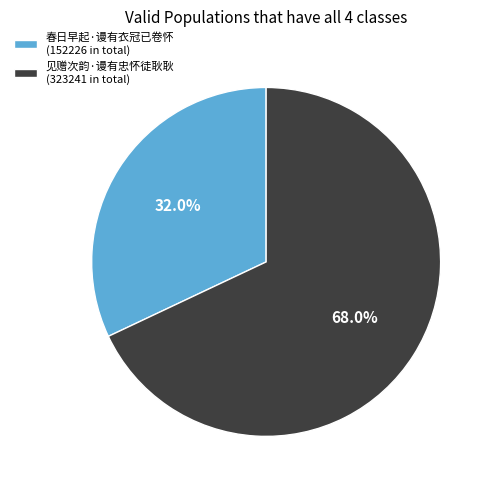

How many segments does this pie chart have?

2